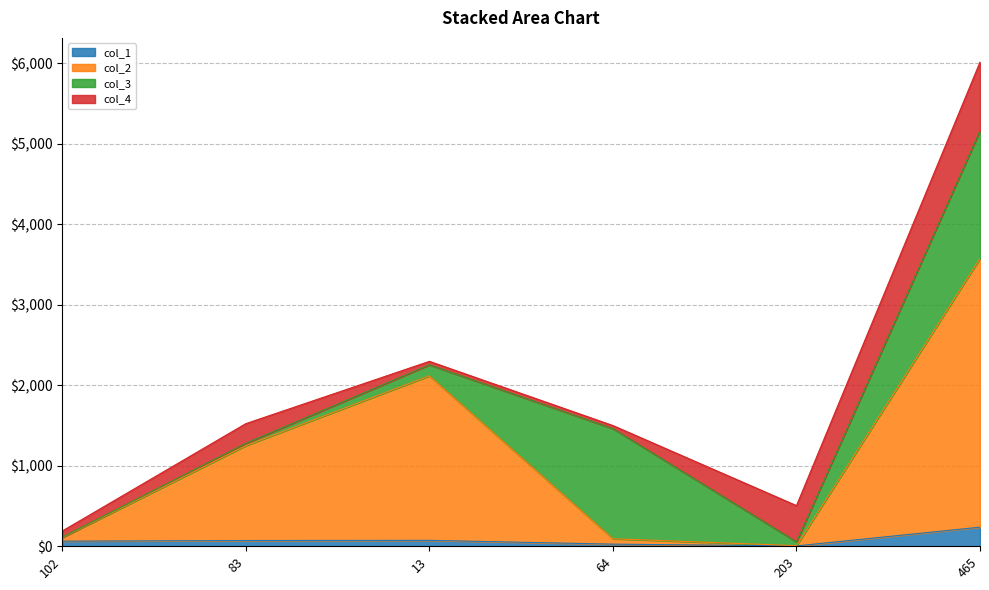

True or false: col_2 and col_1 intersect in this chart.

False